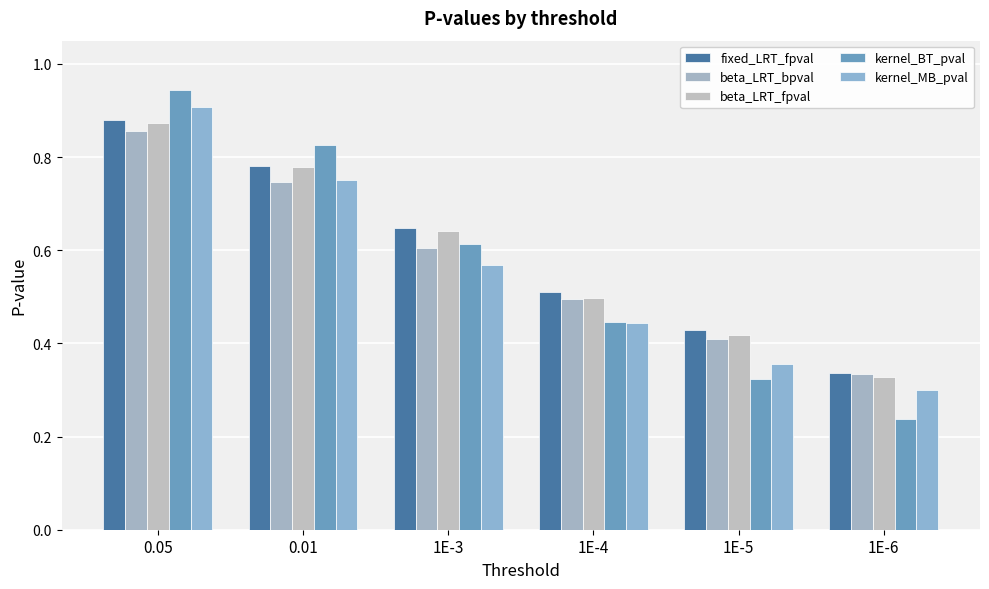

How many beta_LRT_fpval values are between 0 and 1?

6